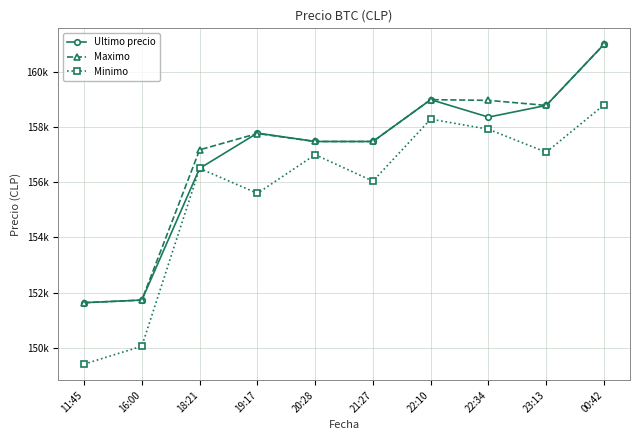

At which label does Ultimo precio reach its peak?

00:42